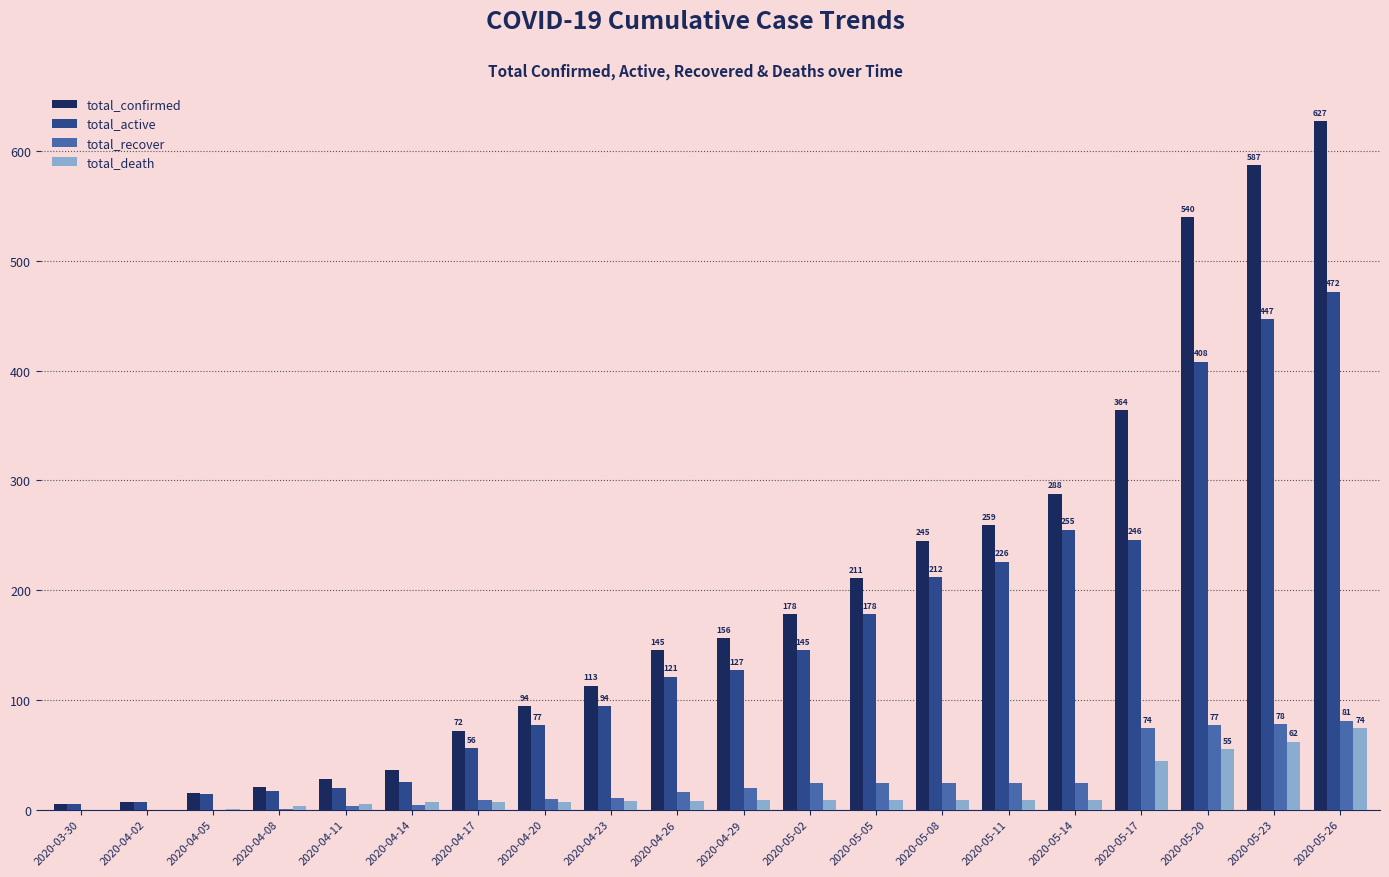

At which label does total_confirmed reach its peak?

2020-05-26